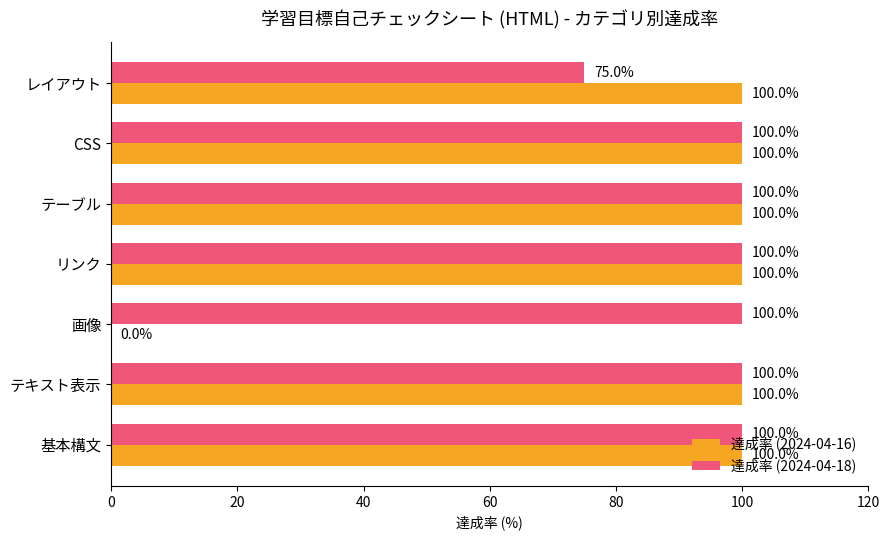

True or false: 達成率 (2024-04-18) has a value of 174 at 基本構文.

False